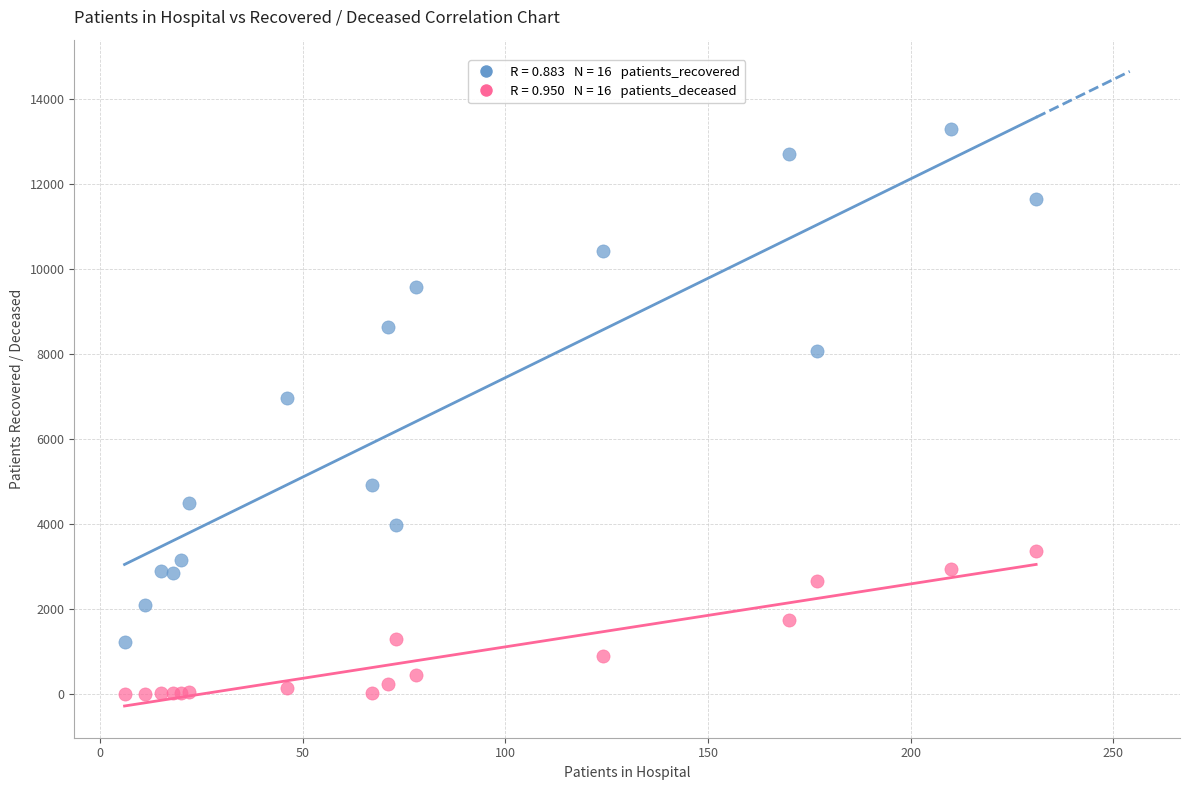

Across all series, what Y value is closest to 6646?

6945